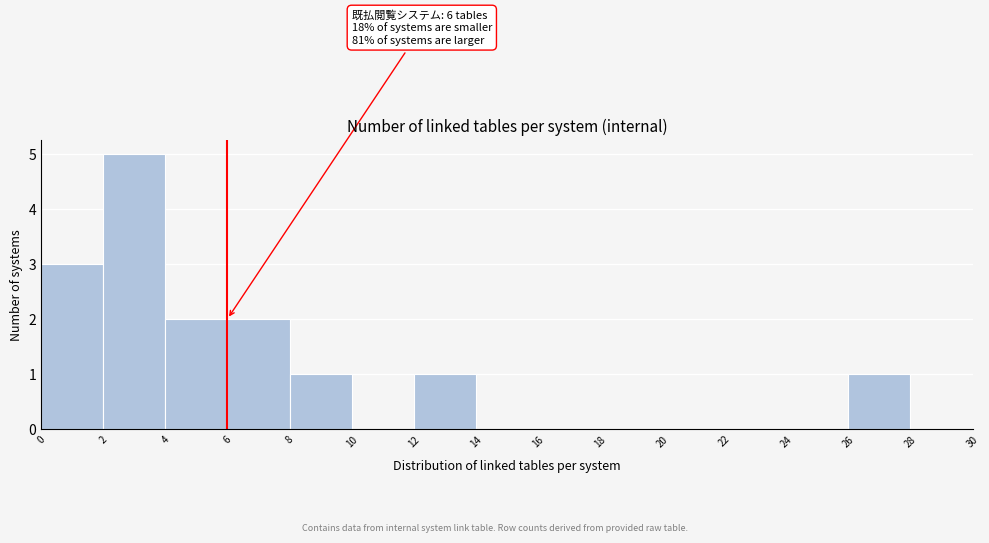

Over which range of the x-axis is the bar tallest?

2 to 4